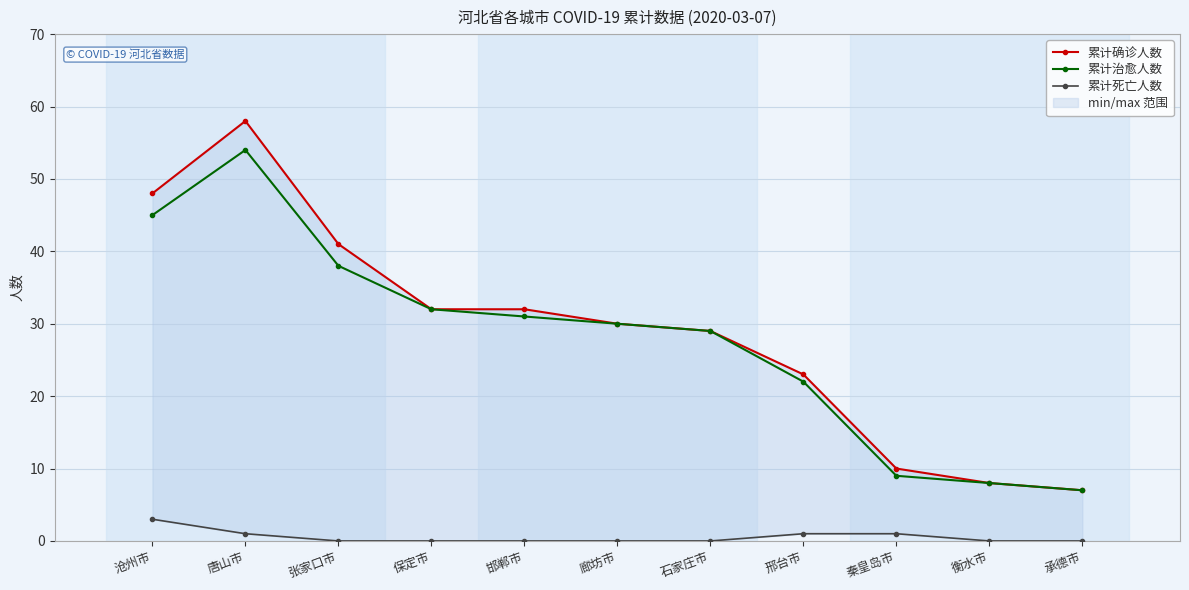

What are all the series names shown in the legend?

累计确诊人数, 累计治愈人数, 累计死亡人数